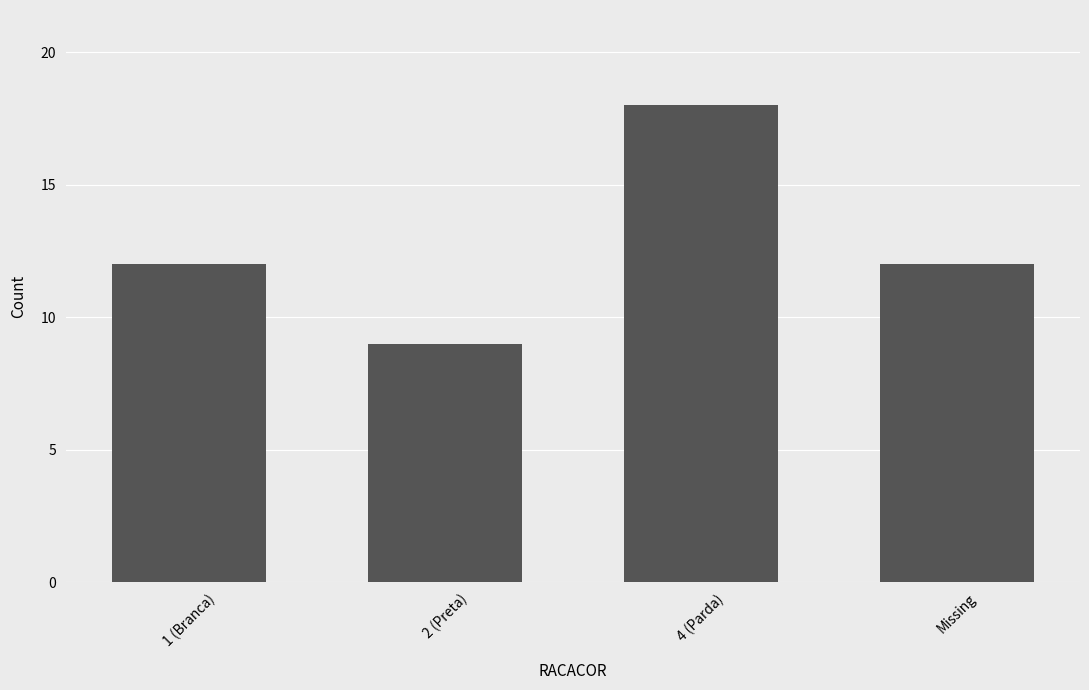

What position from the left is Missing?

4